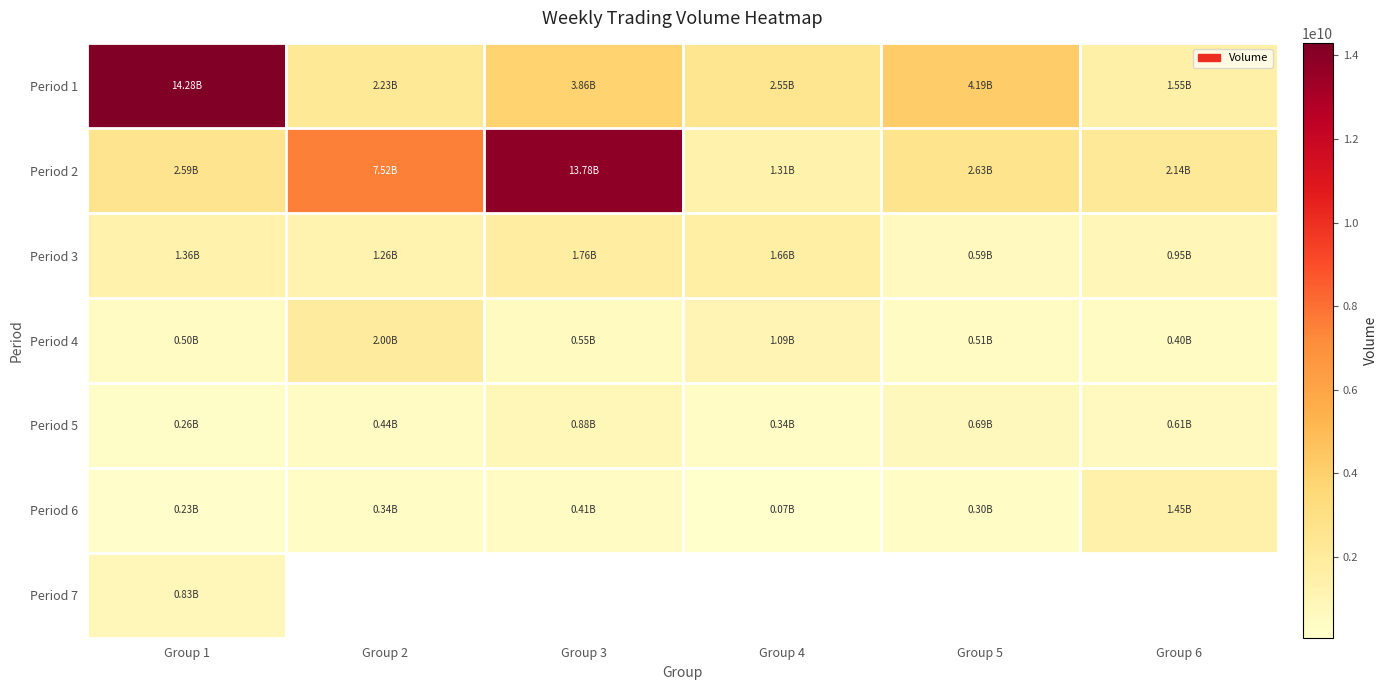

What is the sum of the Period 2 values at Group 3 and Group 5?

16417707138.0